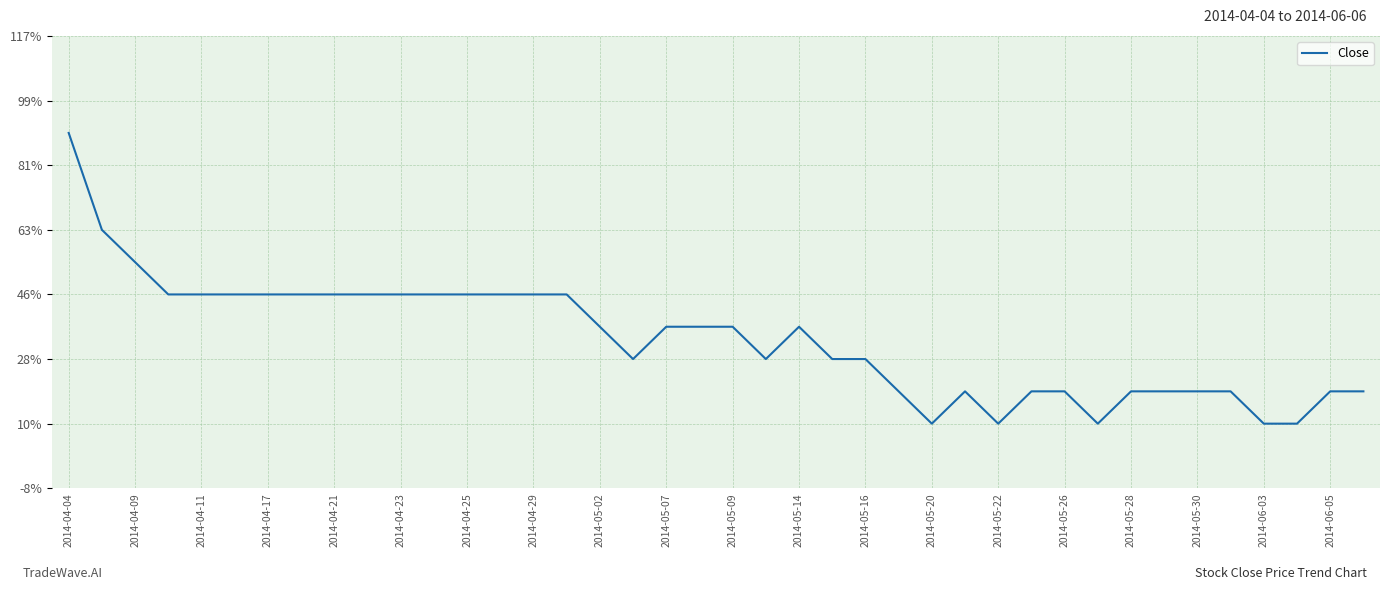

Is this an area chart (filled region under the line)?

No